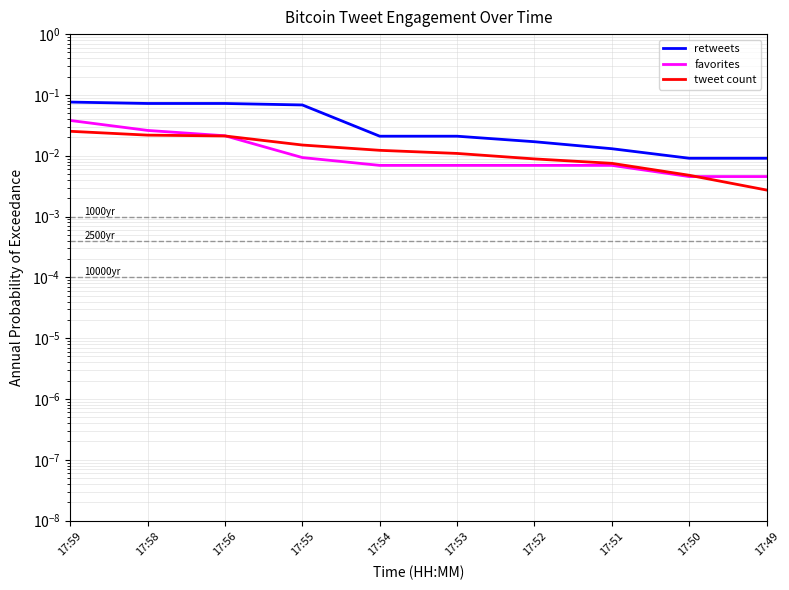

Is the value of retweets at 17:49 greater than the value of favorites at 17:56?

No